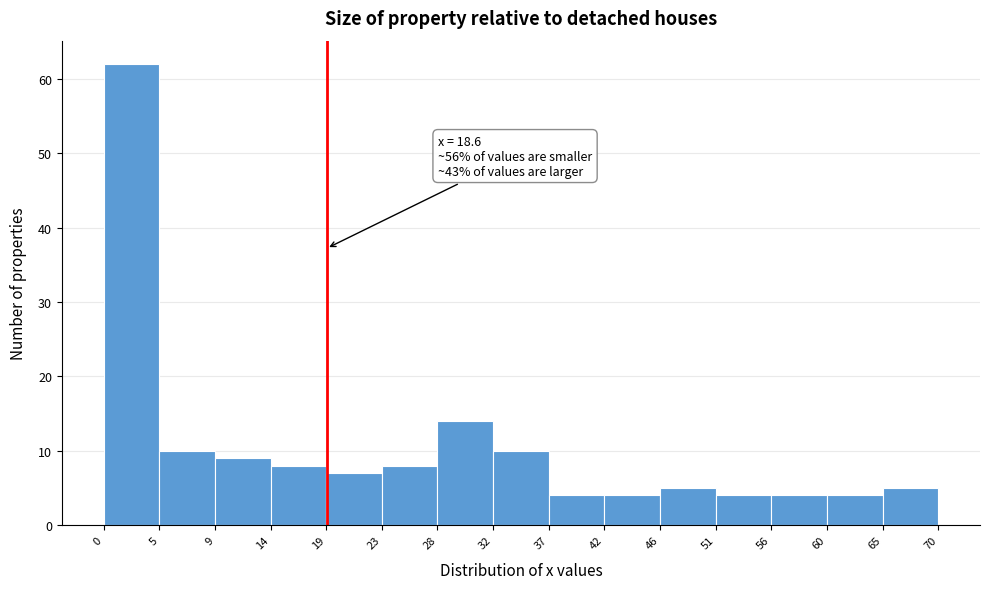

Which range on the x-axis has the tallest bar?

0 to 5